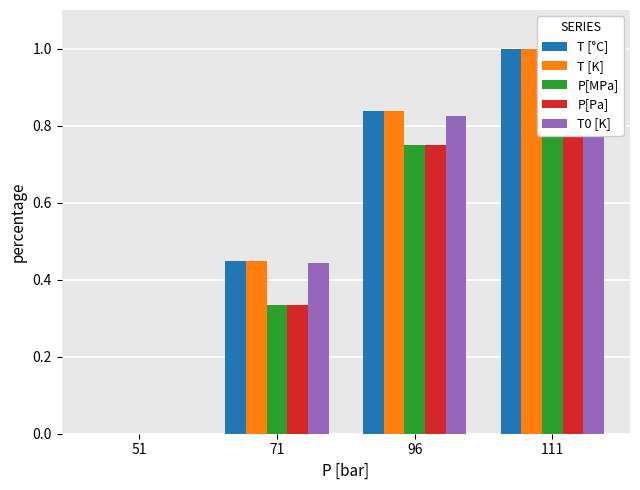

True or false: T [°C] has a value of 0.8 at 96.

True